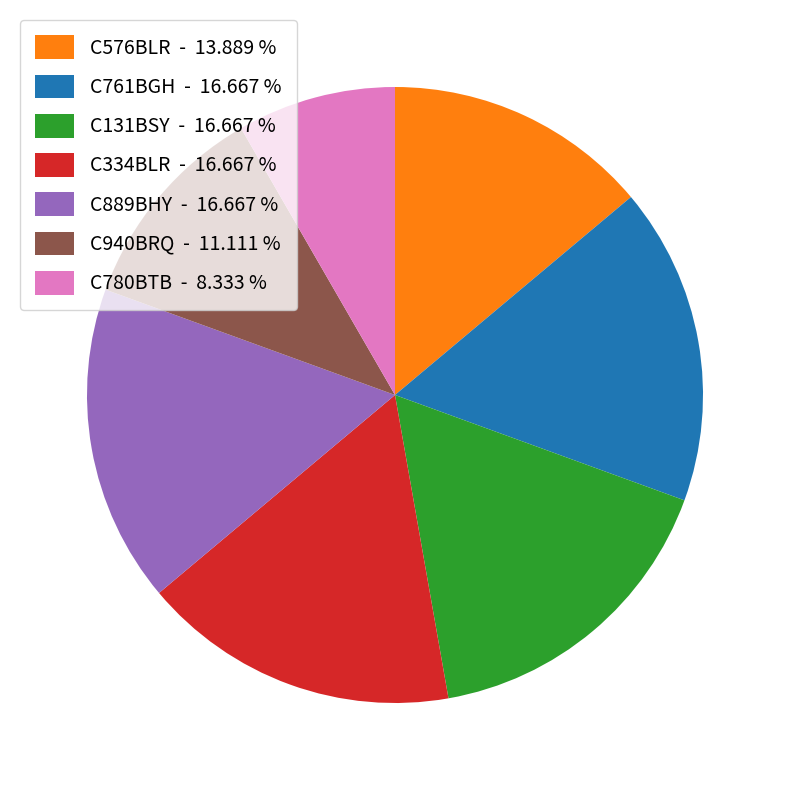

Between C940BRQ and C131BSY, which is larger?

C131BSY